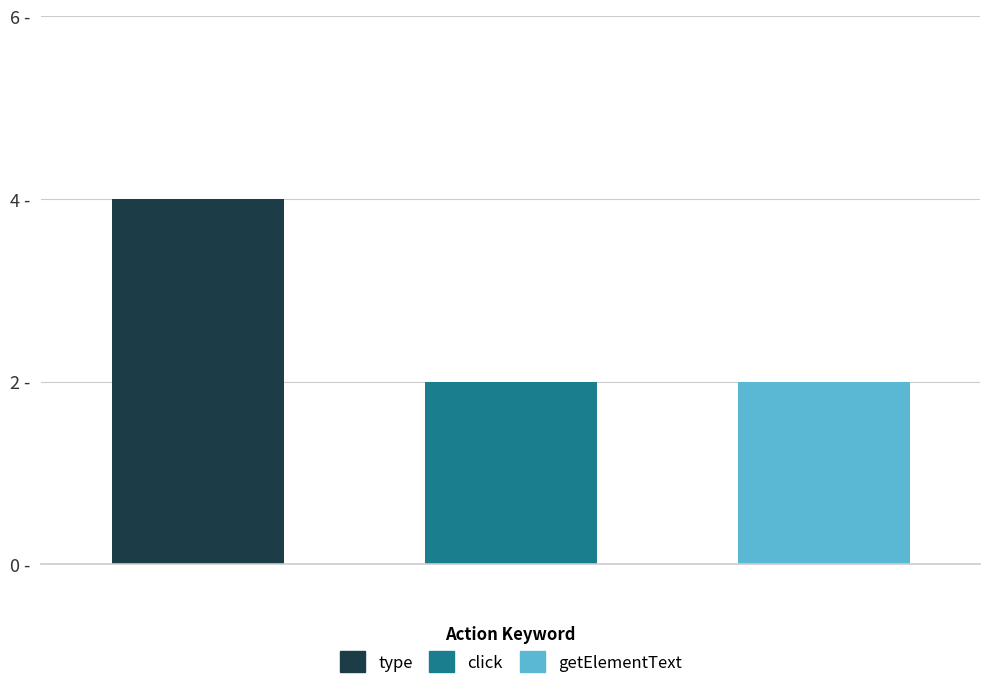

What is the label of the 1st bar from the right?

getElementText